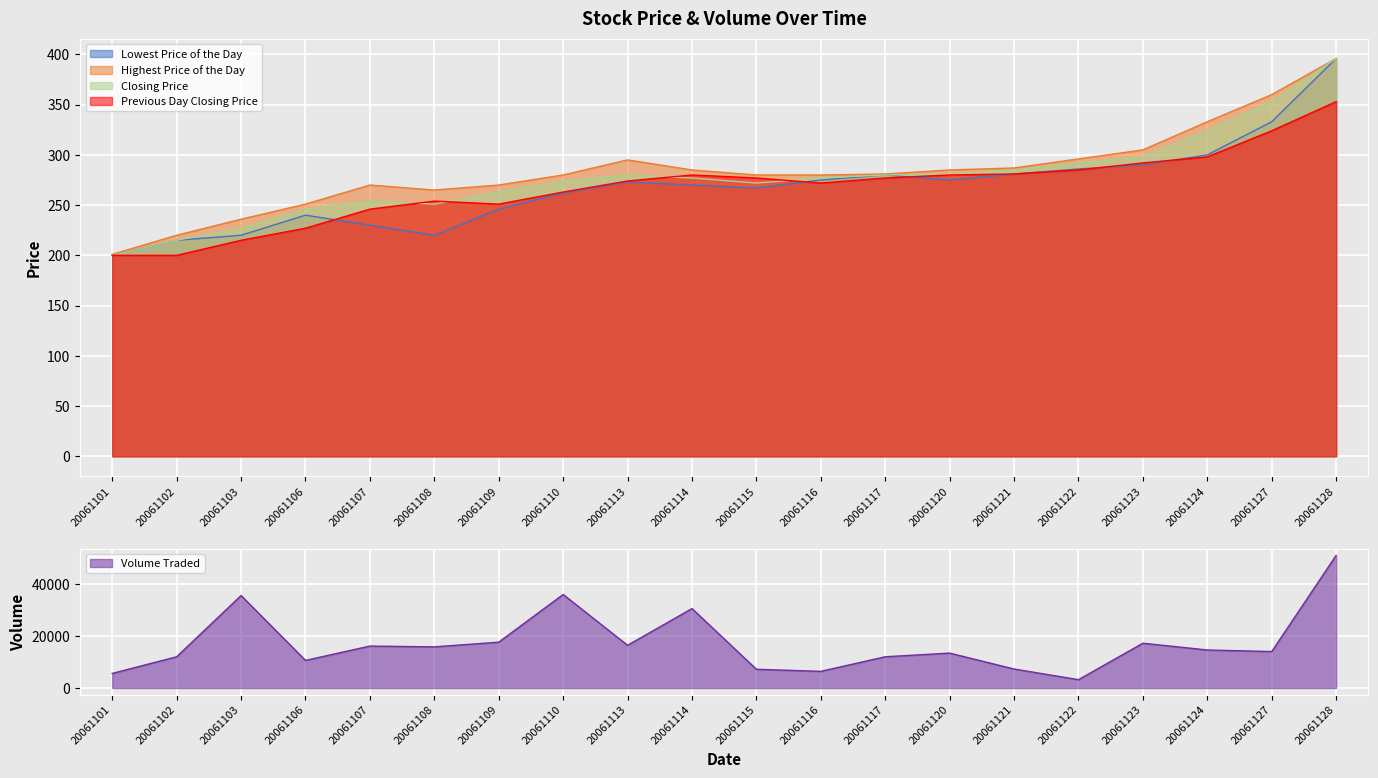

True or false: Closing Price has more than 0 interior local peaks.

True